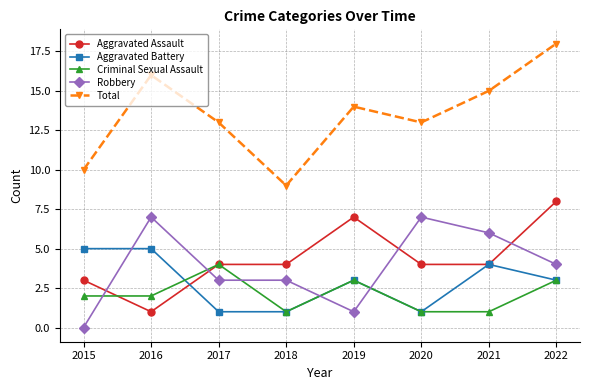

True or false: Criminal Sexual Assault has more than 1 interior local peaks.

True